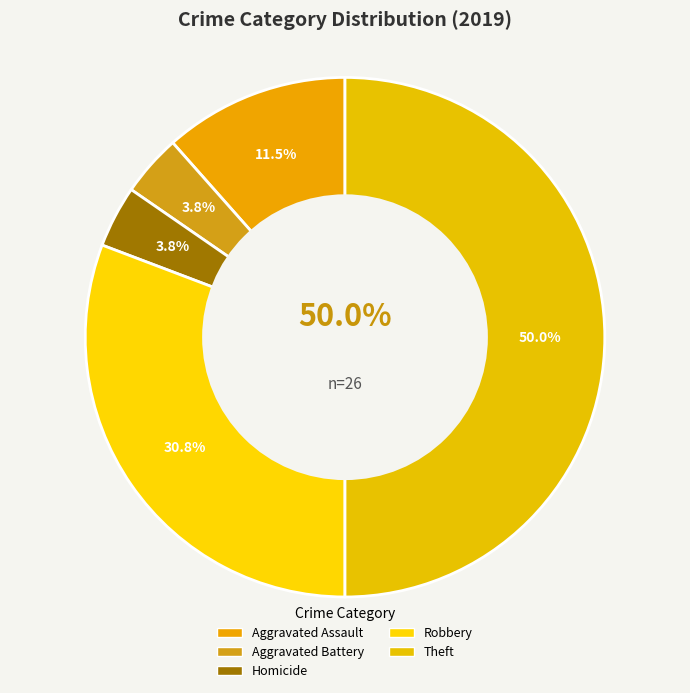

What is the largest slice in the pie chart?

Theft